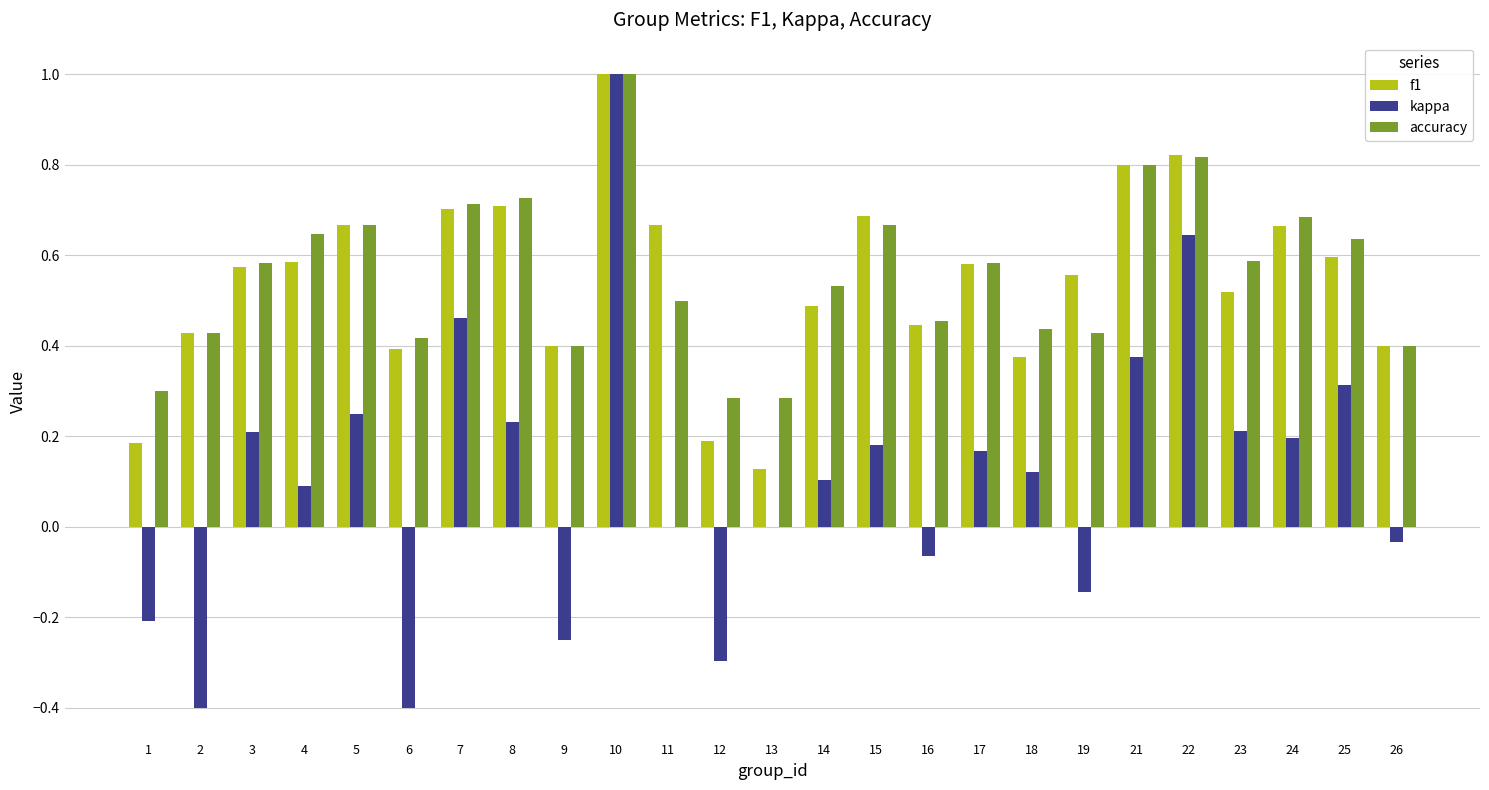

Which category has the highest value in the kappa series?

10